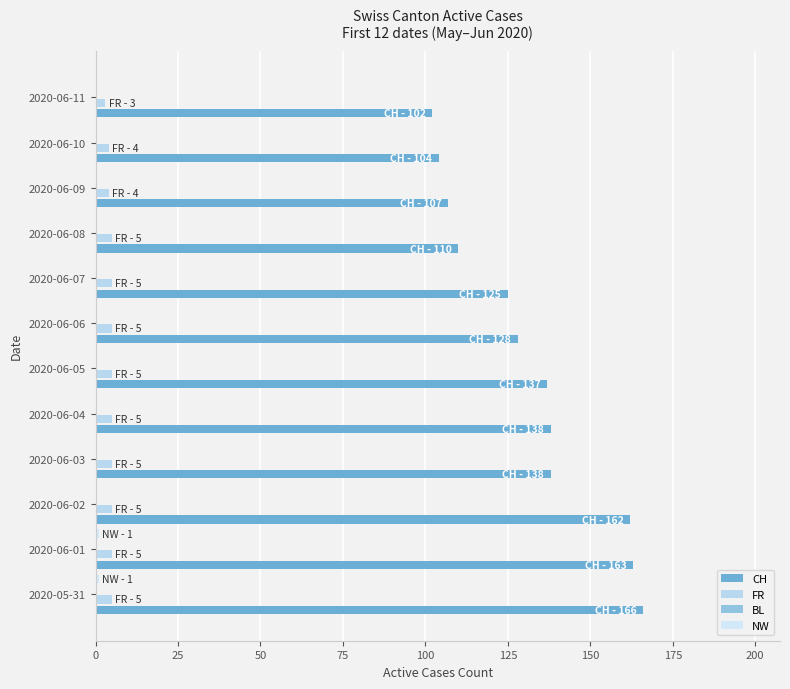

What position from the left is 100?

5